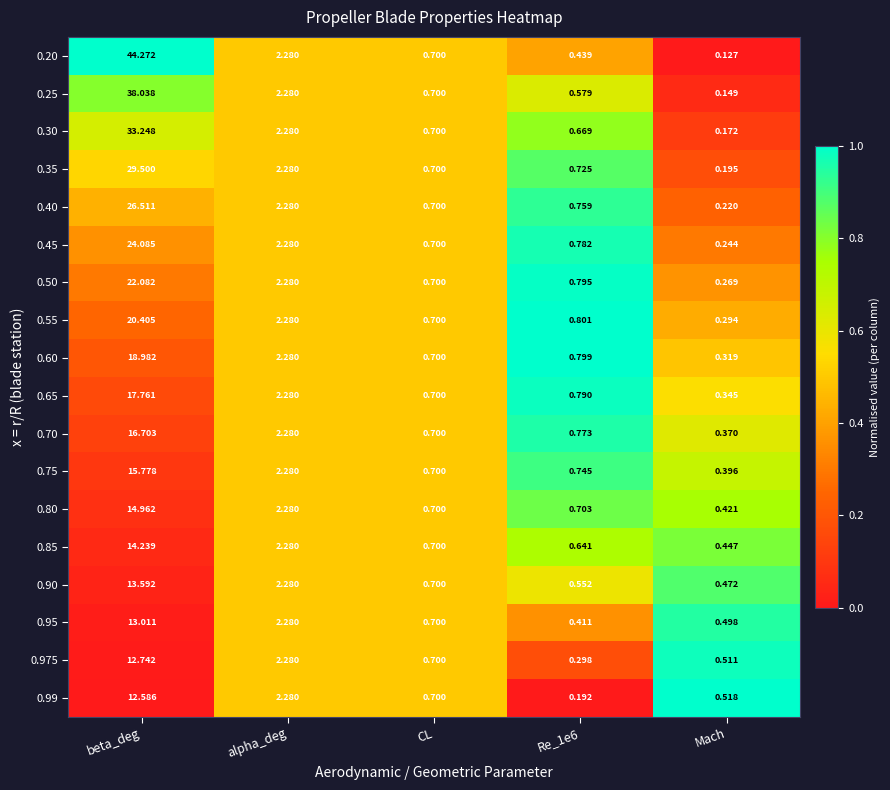

At how many categories does at least one series exceed 0?

5